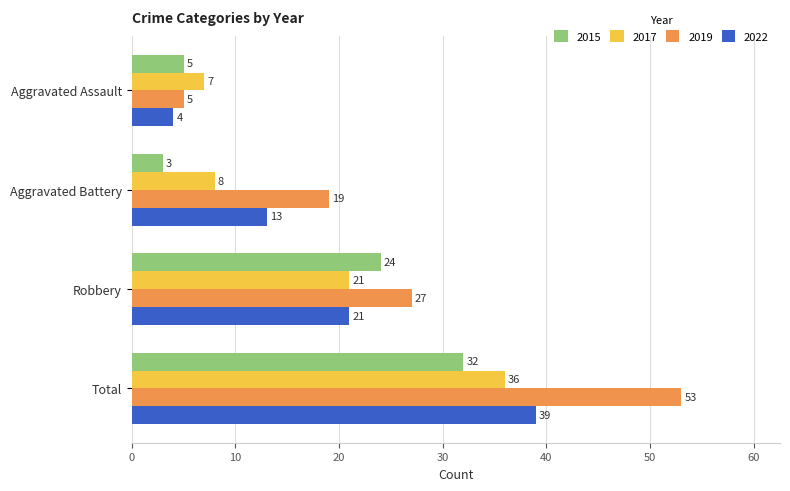

What is the spread (max minus min) of values at Robbery?

6